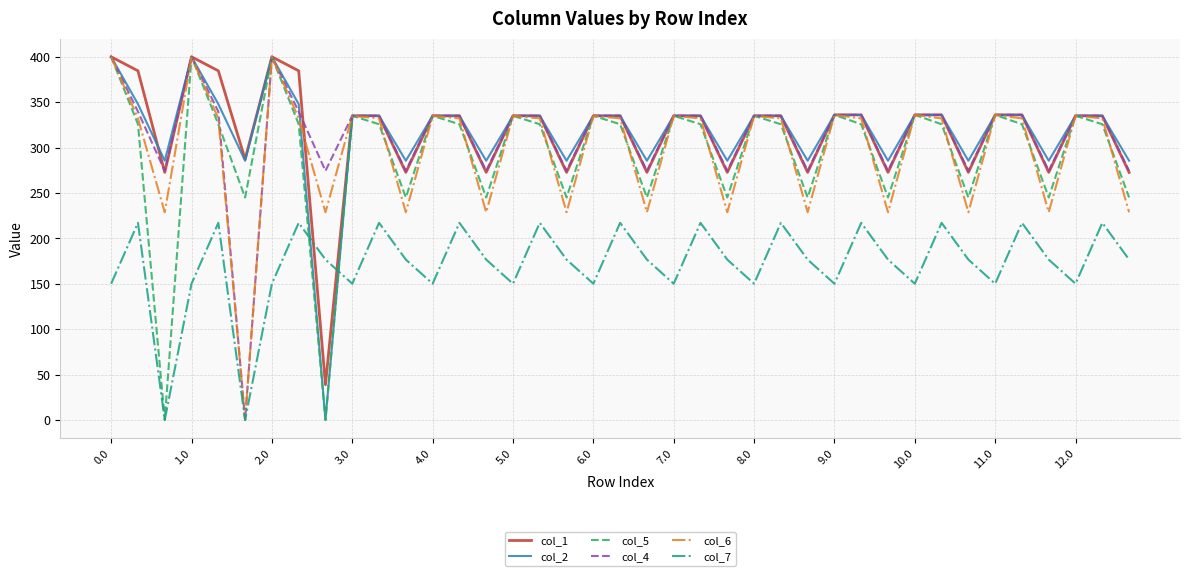

How many lines are shown in the chart?

6